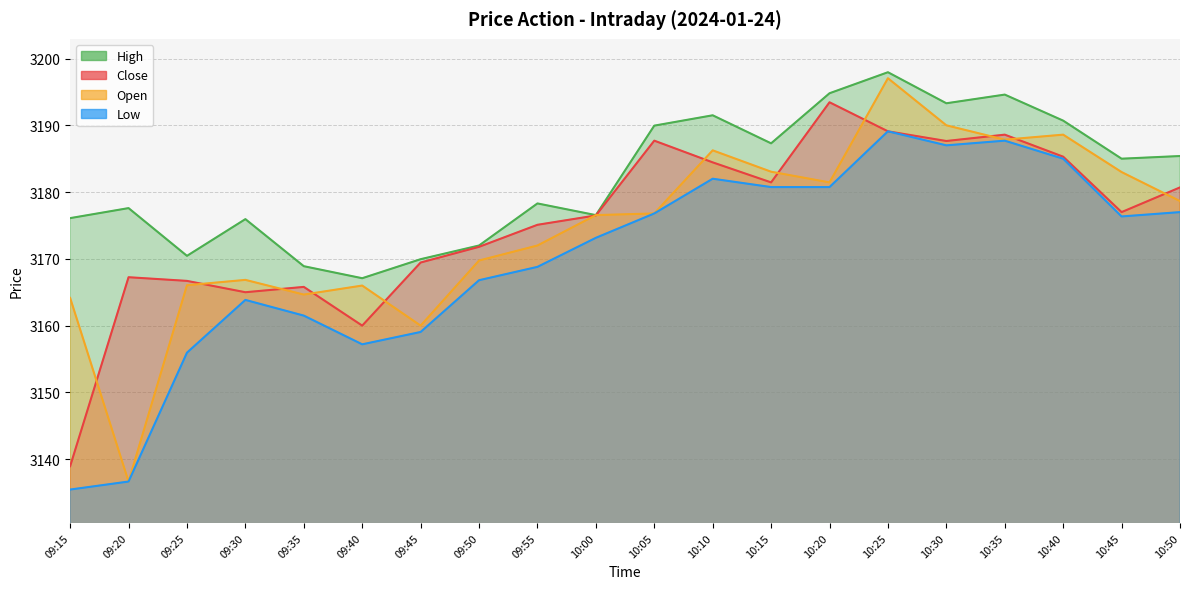

Which series changed the most between 09:20 and 09:40?

Open